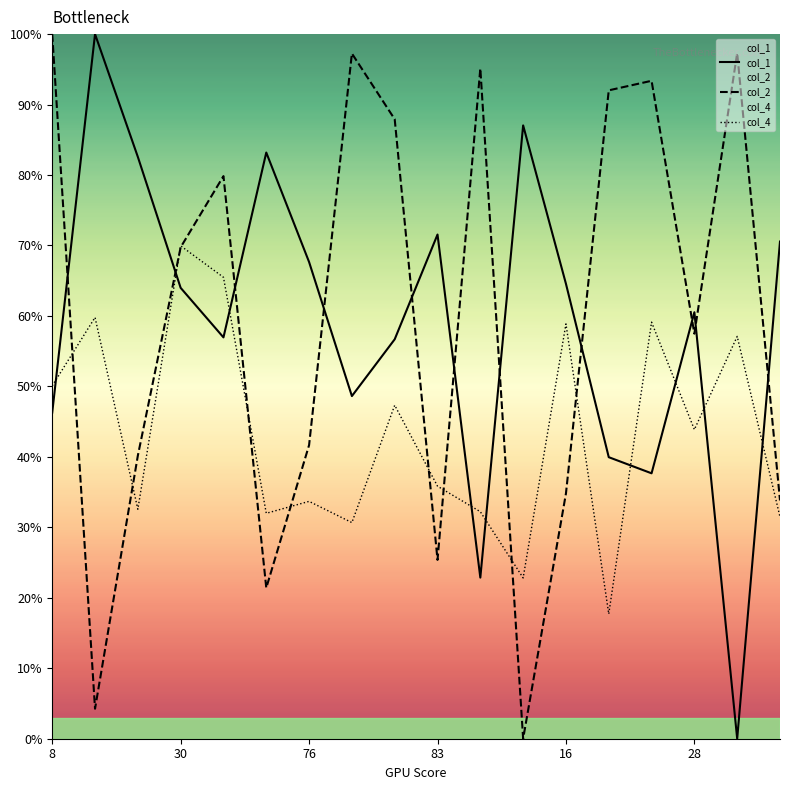

At 14, list the series in order from largest to smallest.

col_2, col_4, col_1